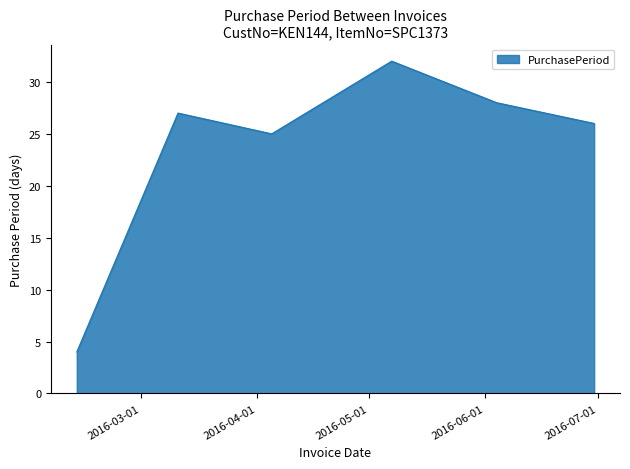

True or false: there are more than 1 points higher than both neighbors.

True